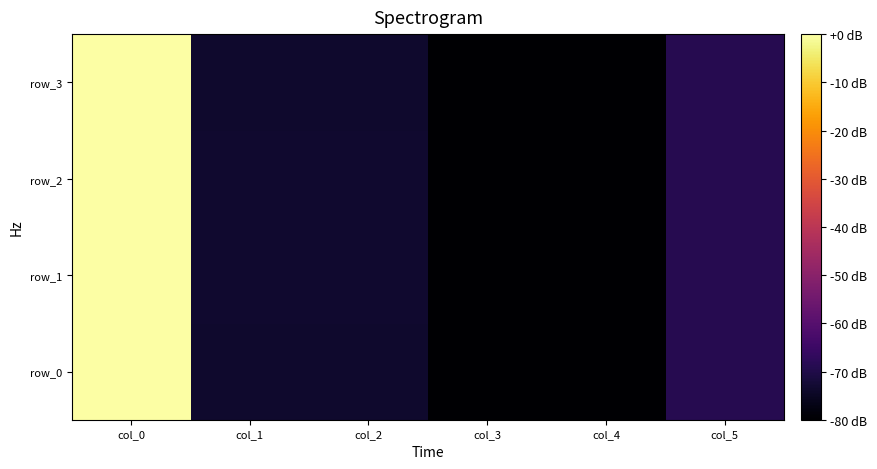

Reading right to left, transcribe all the data shown in this chart.

row_0: -68.9	-80.0	-79.9	-73.5	-73.5	-0.1
row_1: -68.9	-80.0	-80.0	-73.3	-73.2	-0.1
row_2: -68.9	-80.0	-80.0	-73.4	-73.3	-0.0
row_3: -68.9	-80.0	-79.9	-73.5	-73.5	-0.0